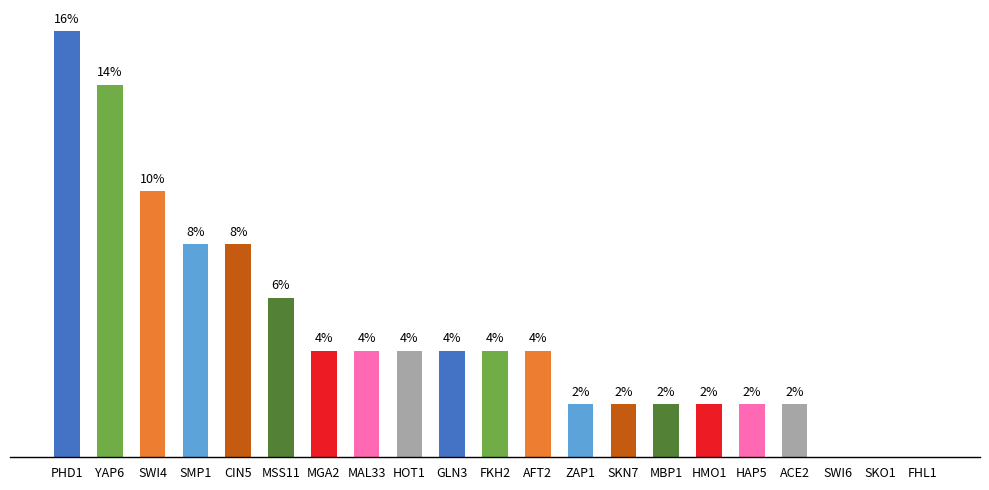

Which label corresponds to the largest value in the chart?

PHD1